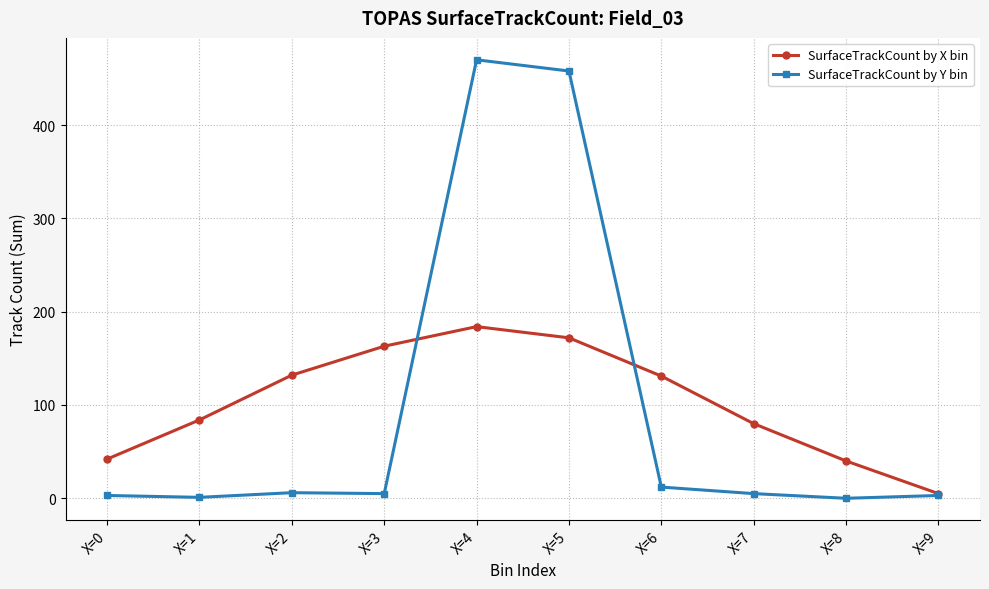

At which category does SurfaceTrackCount by X bin reach its first local peak?

X=4